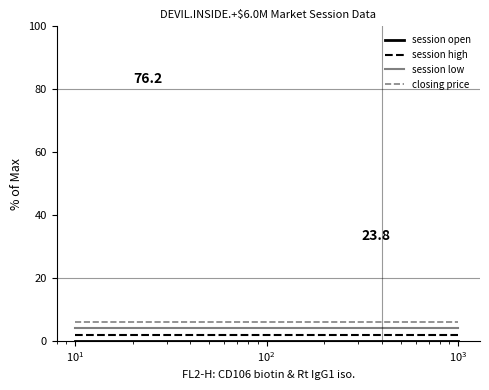

What is the maximum value shown in the chart?

6